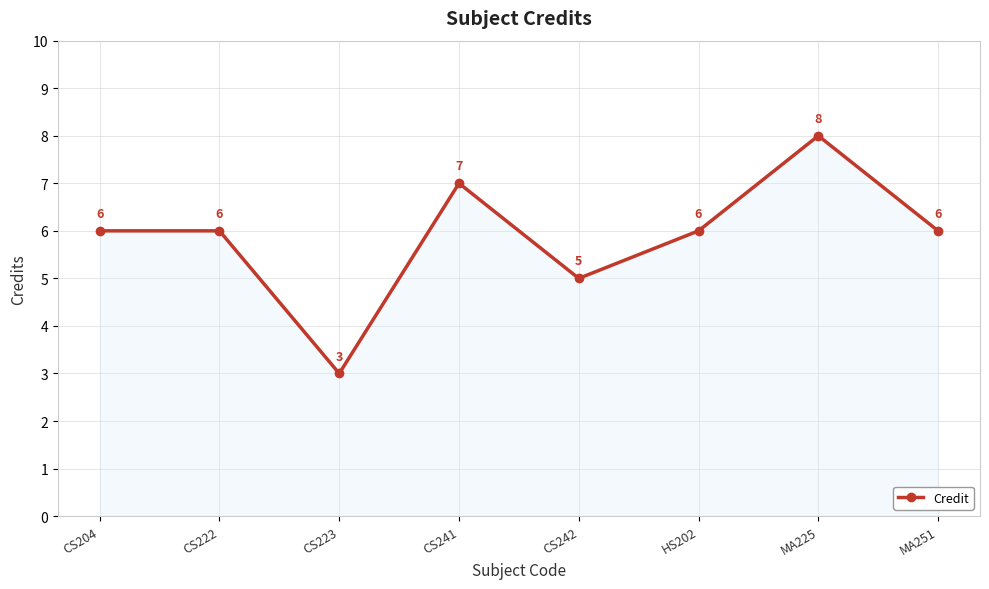

How many points are lower than both their immediate neighbors (excluding endpoints)?

2